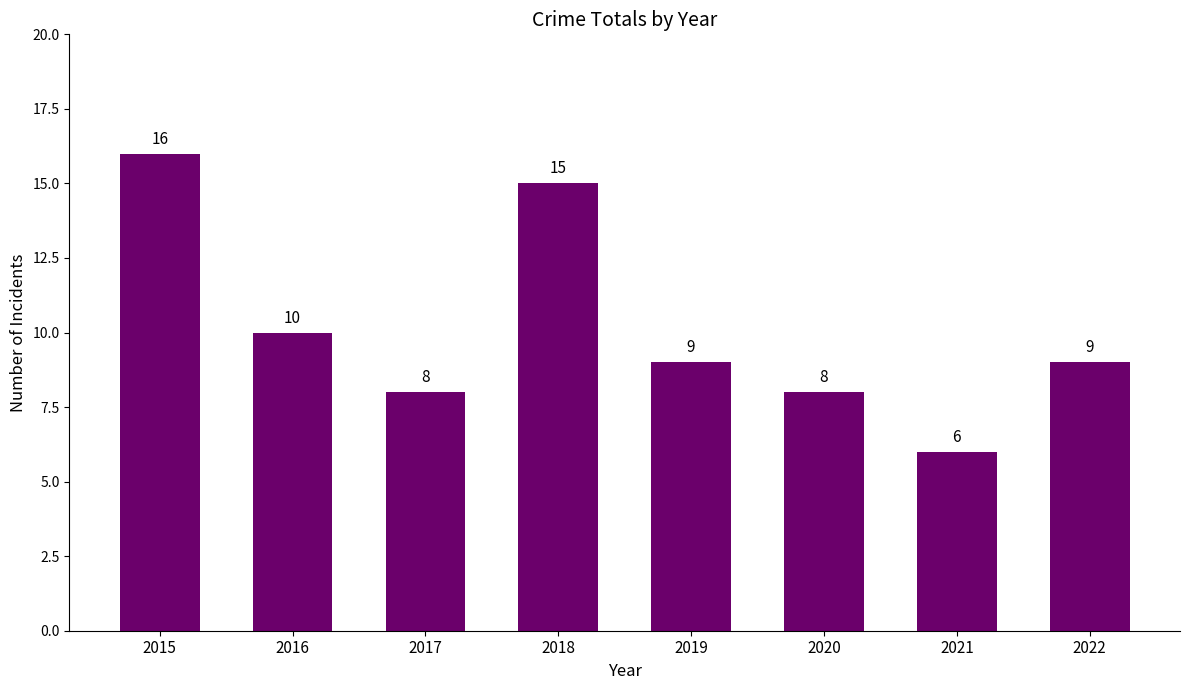

How many values are between 8 and 15?

6